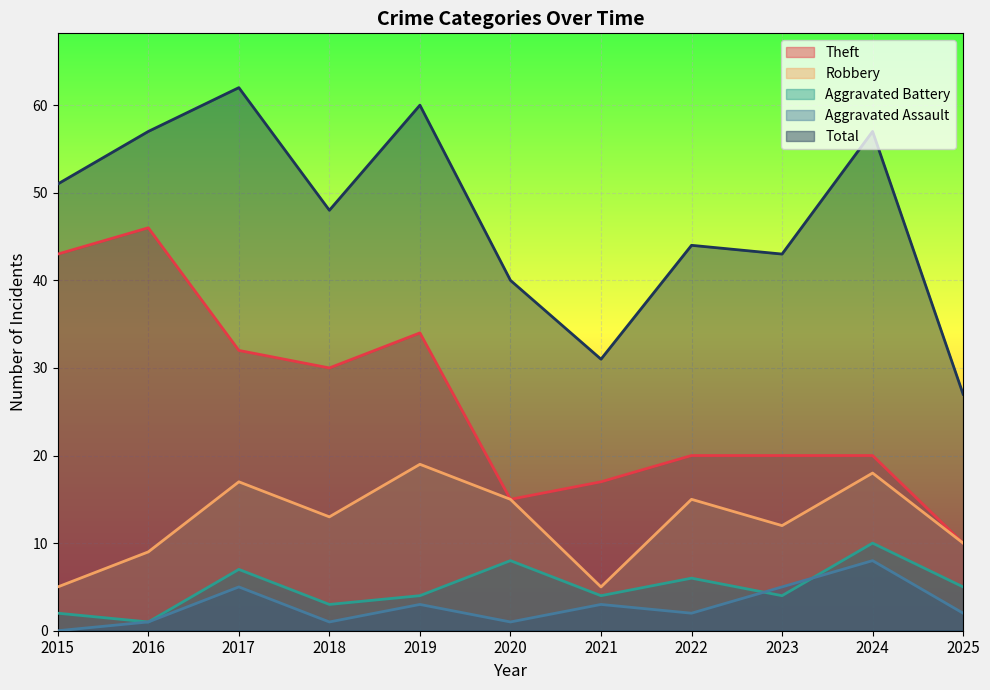

Where does the Total series first go above 48?

2015